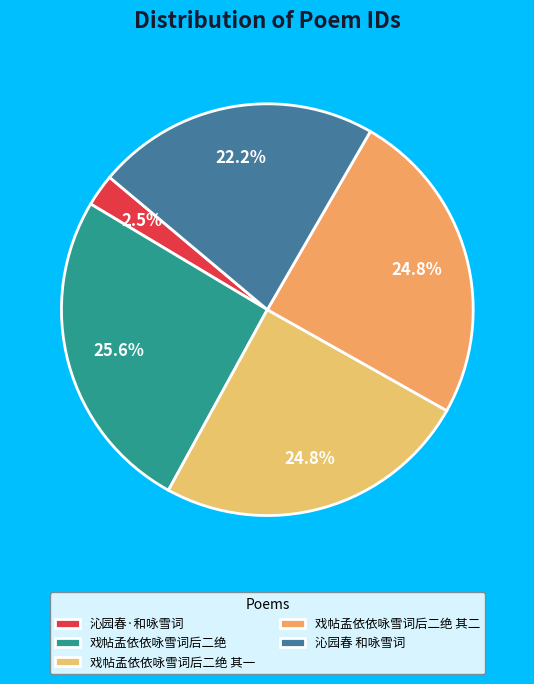

How many slices are in this pie chart?

5